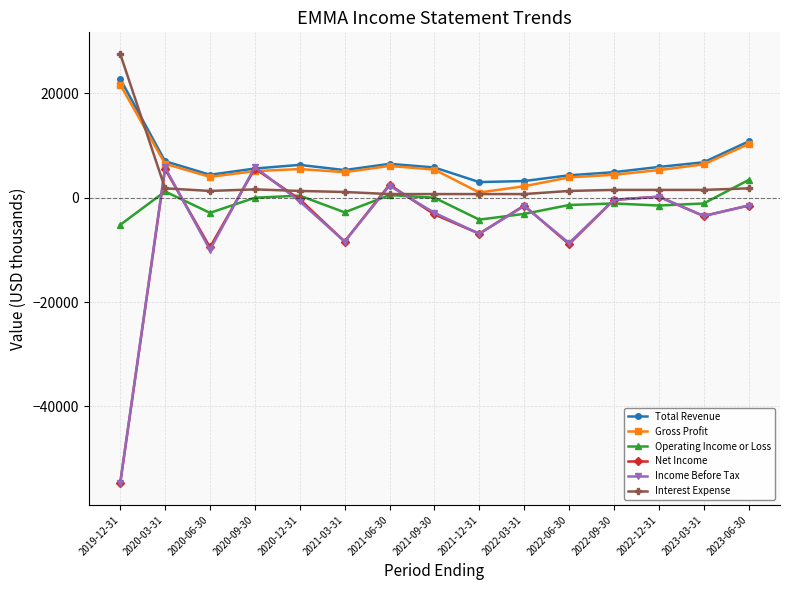

Count the number of data series in this chart.

6